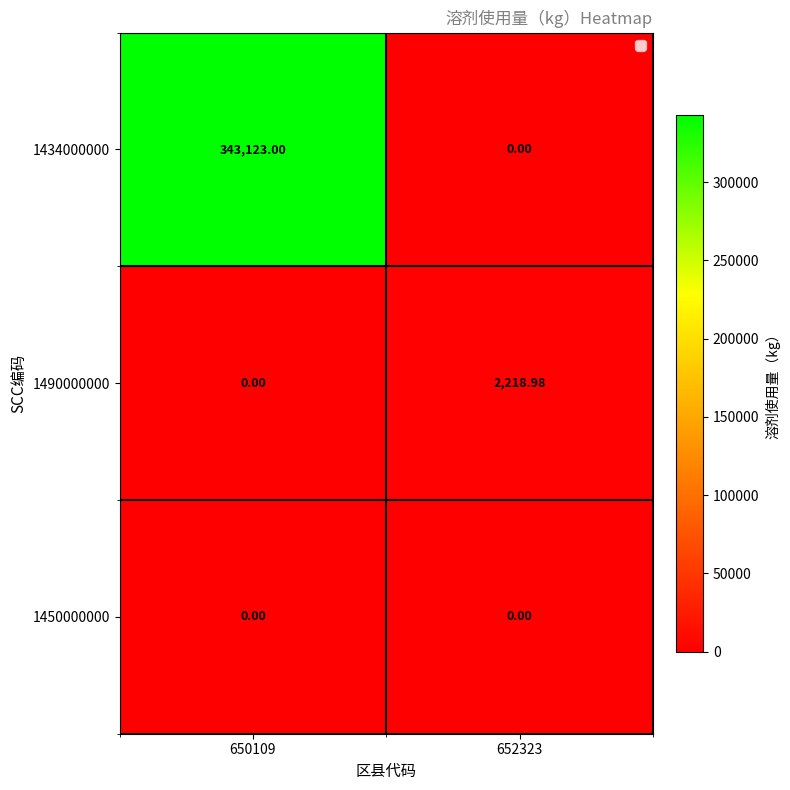

Is the value of 1490000000 at 650109 greater than the value of 1434000000 at 650109?

No